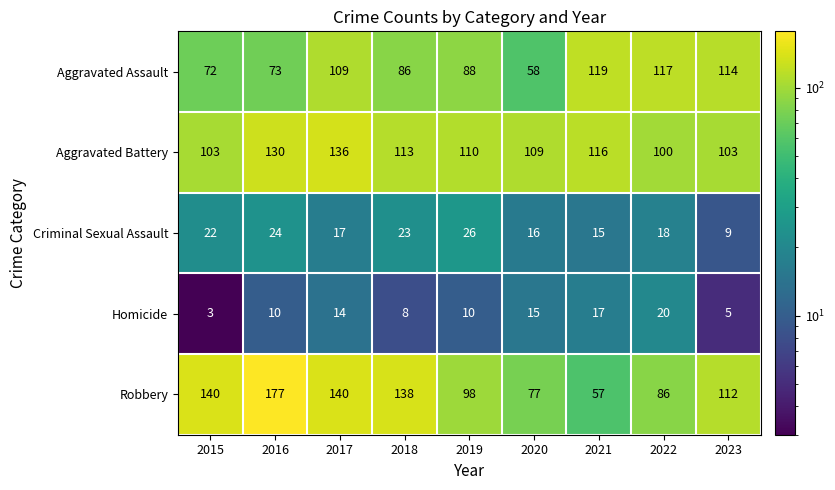

Rank the series by their maximum value, from highest to lowest.

Robbery, Aggravated Battery, Aggravated Assault, Criminal Sexual Assault, Homicide